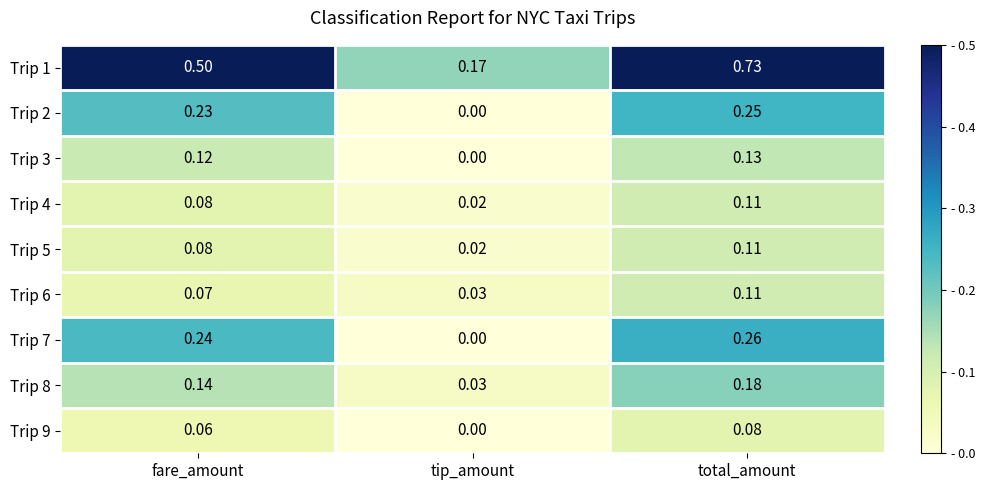

At which label is Trip 3 closest to 0?

tip_amount